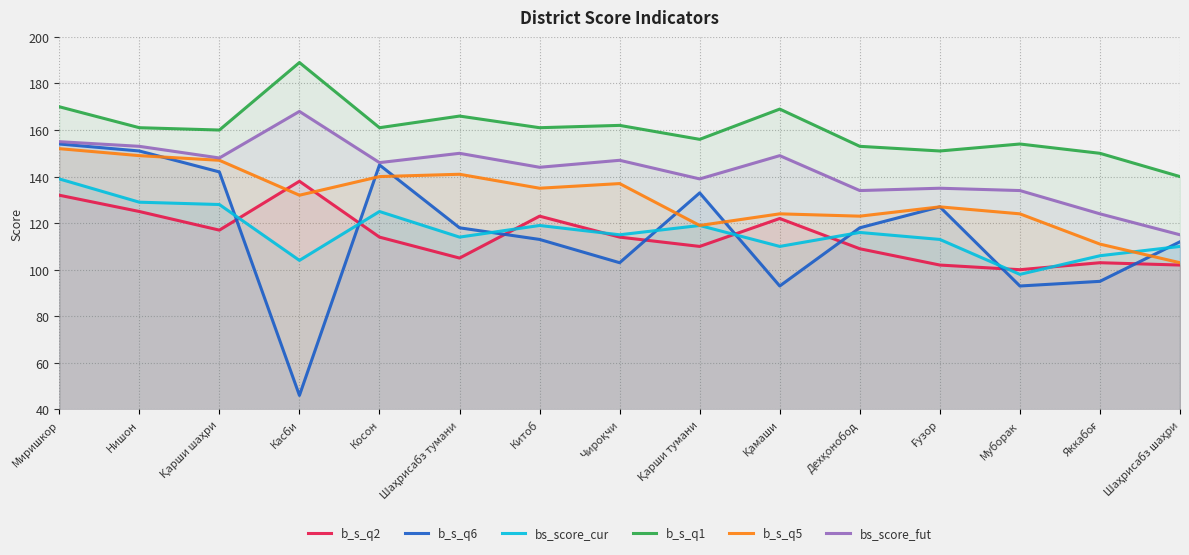

List the series in order of their peak value, highest first.

b_s_q1, bs_score_fut, b_s_q6, b_s_q5, bs_score_cur, b_s_q2